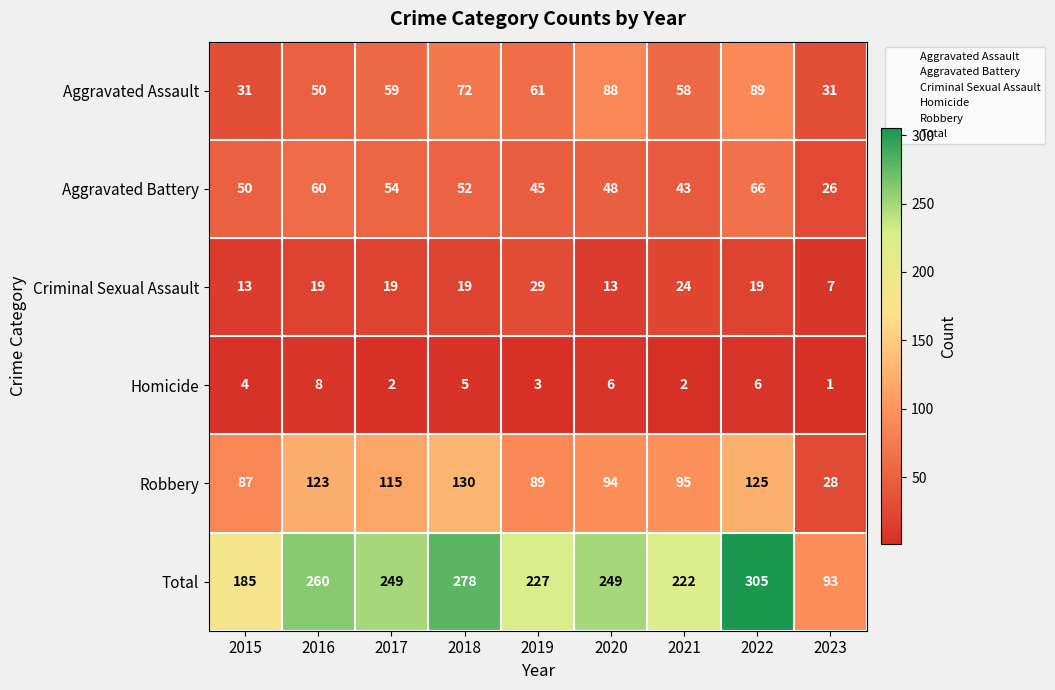

Count the number of data series in this chart.

6